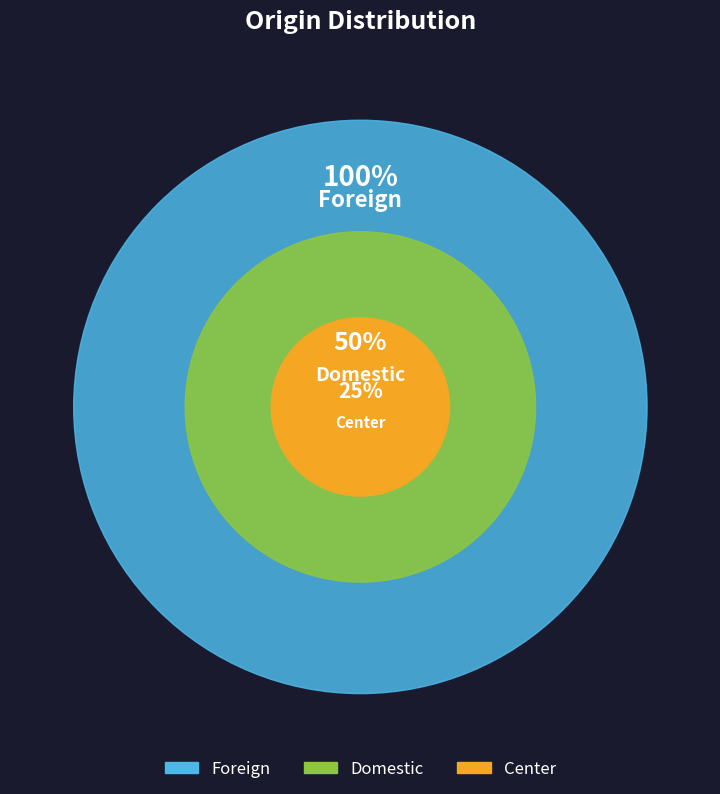

To the nearest percent, what portion does Foreign represent?

100%